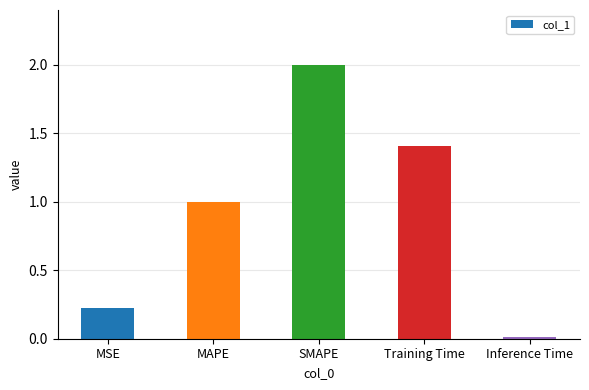

List the labels in order of value, smallest first.

Inference Time, MSE, MAPE, Training Time, SMAPE